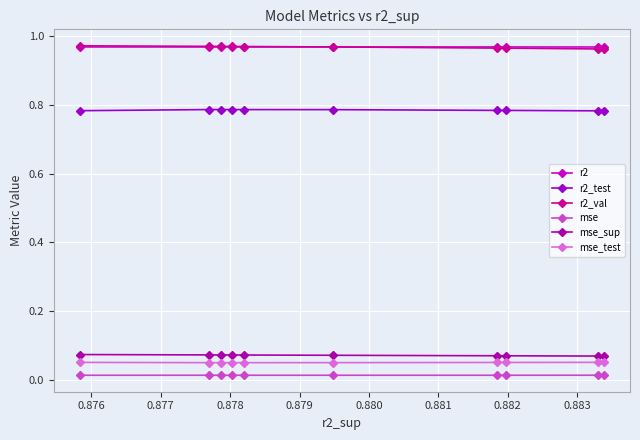

True or false: r2 has more than 2 points higher than both neighbors.

False